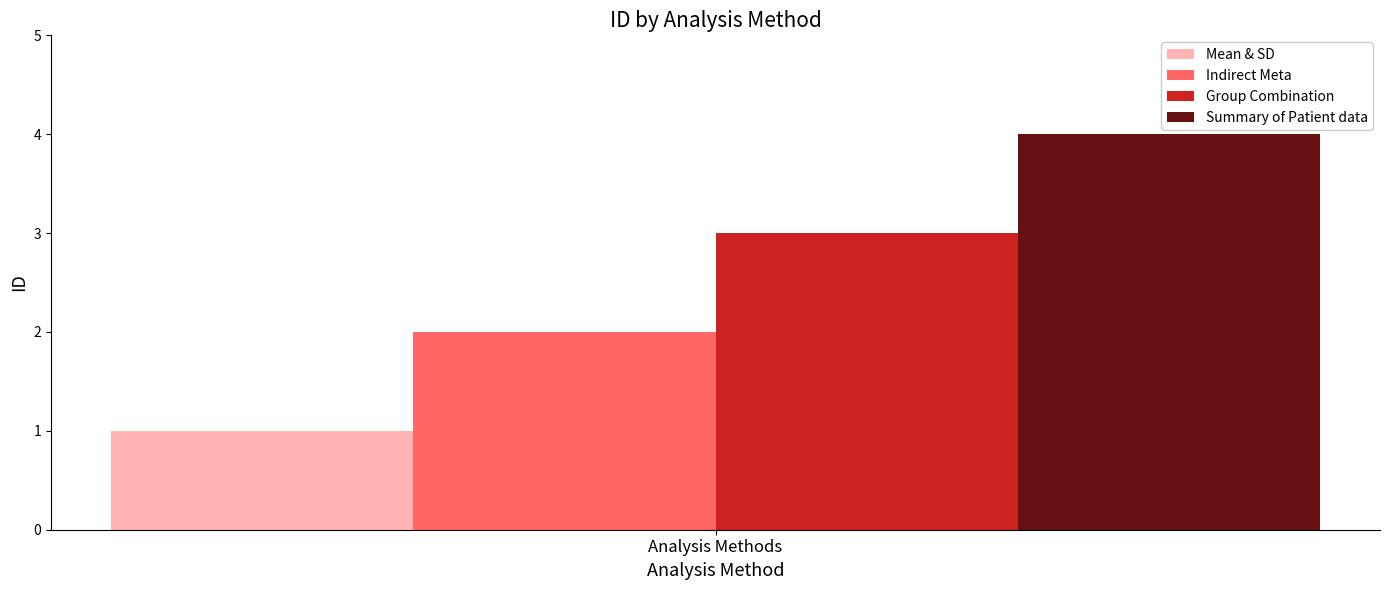

The value of Indirect Meta at Analysis Methods is 1. True or false?

False